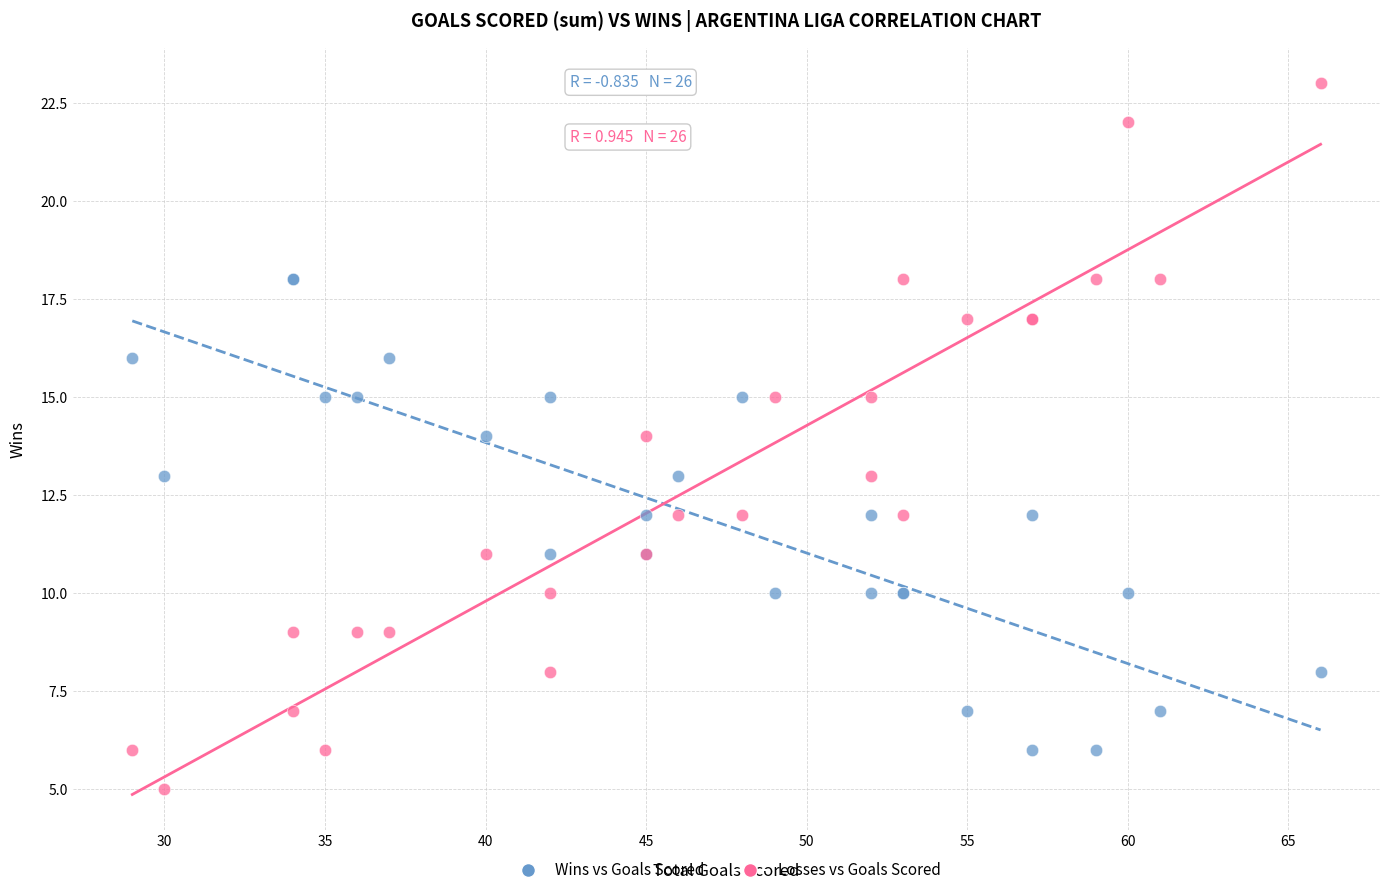

Which series has the widest spread of Y values?

Losses vs Goals Scored